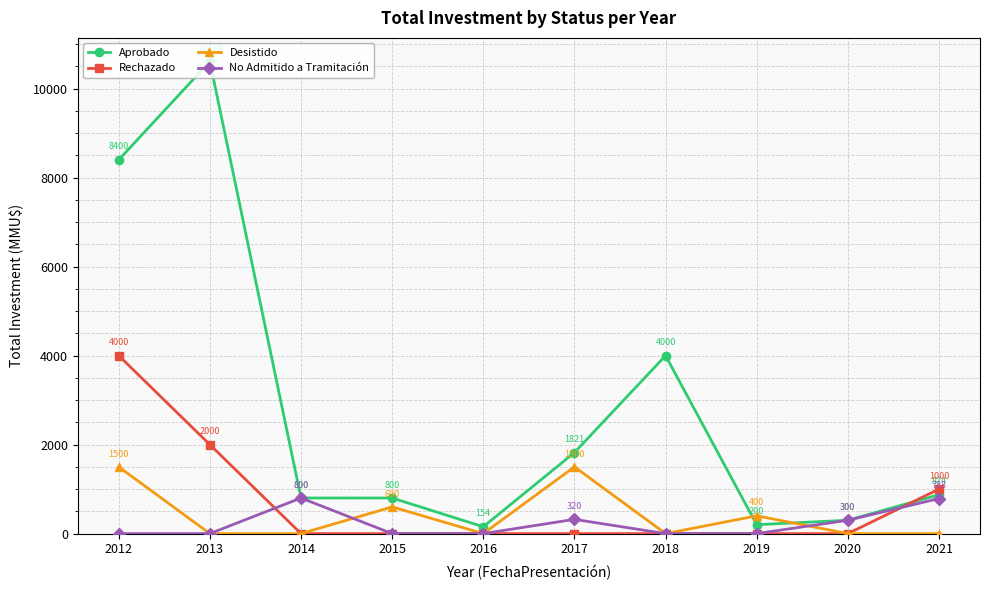

Is it true that Desistido equals 0 at 2016?

True